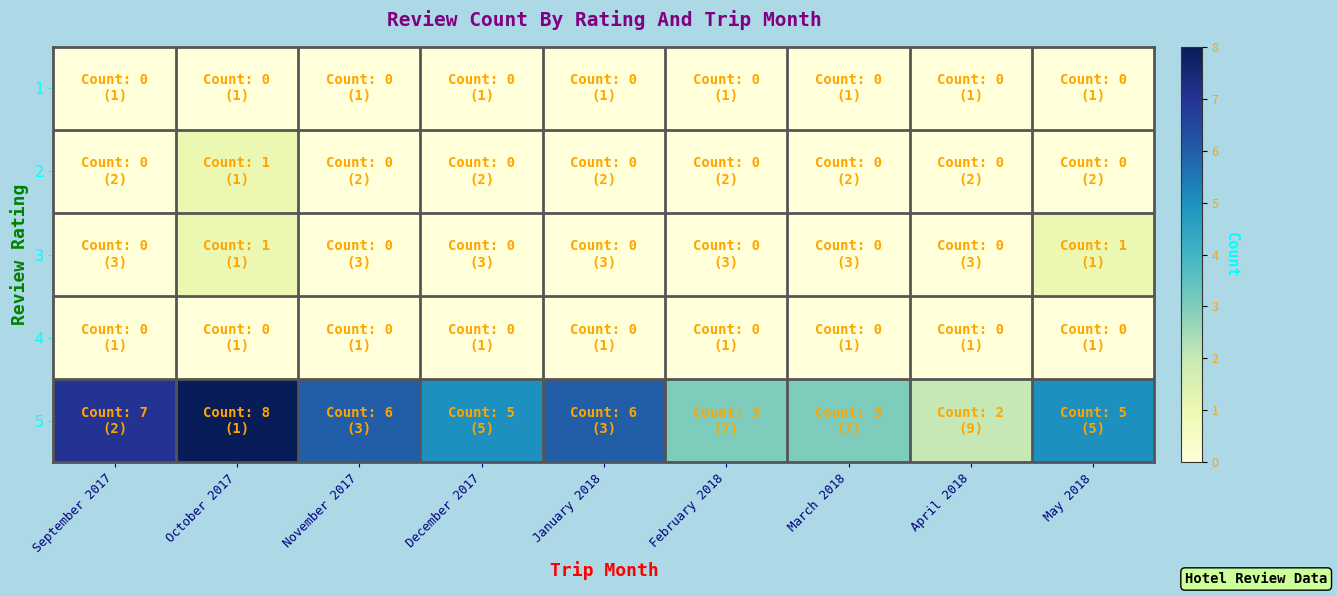

Which series has the largest range (max minus min)?

5